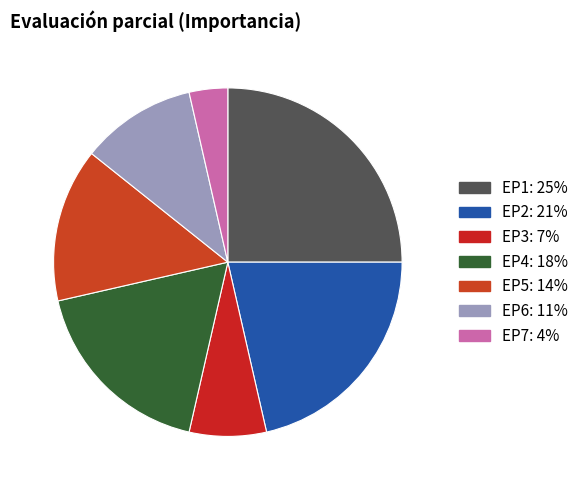

The EP4 slice represents 12% of the pie. True or false?

False